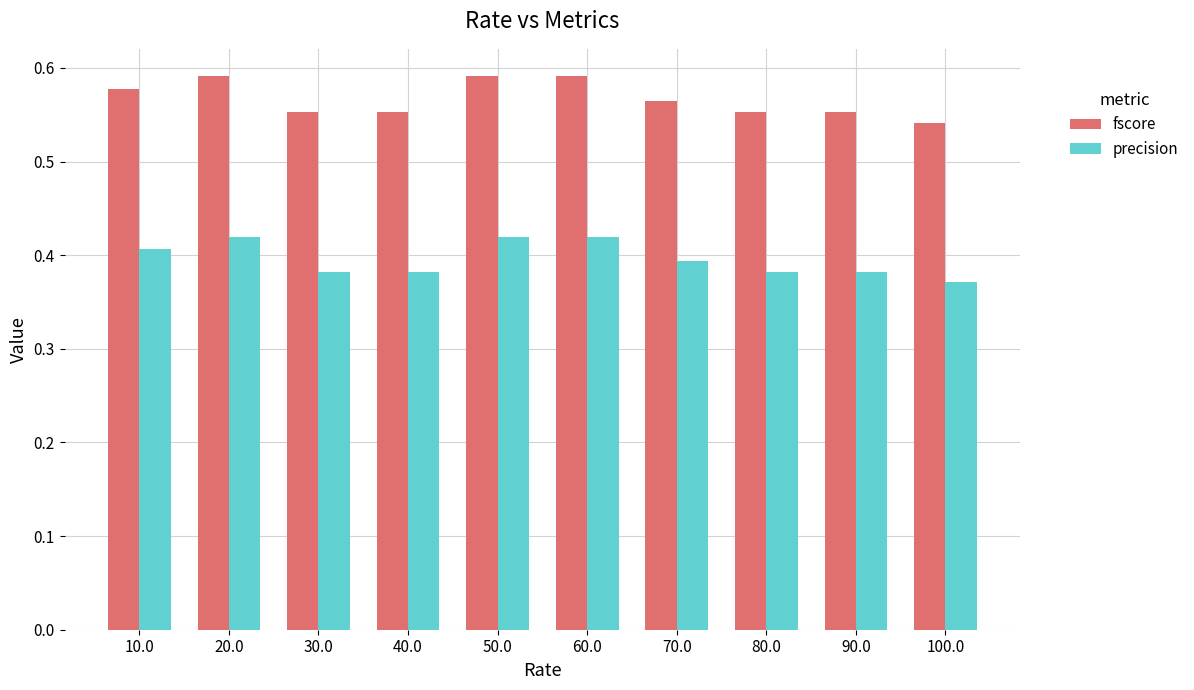

At which label is fscore closest to 0?

100.0